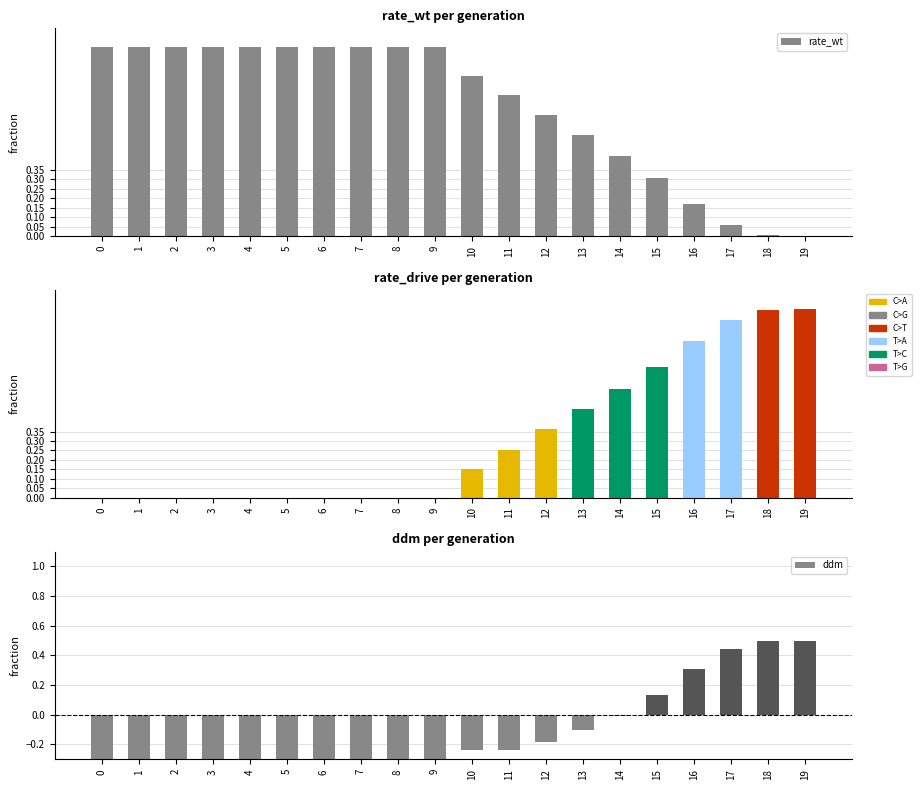

What is the total value across all series at 7?

0.5